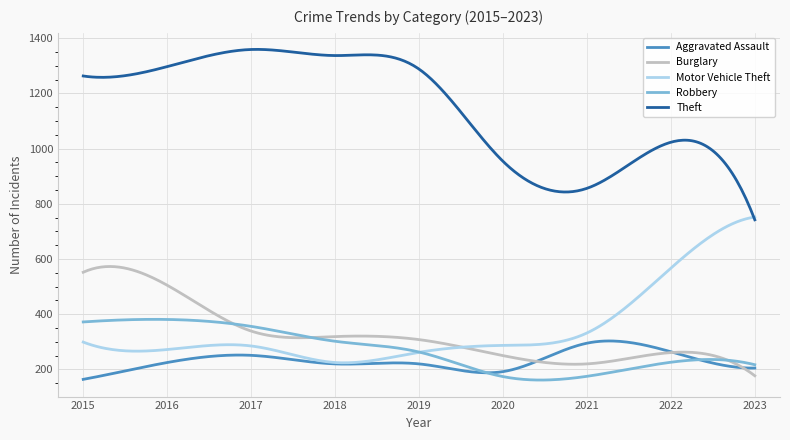

What is the maximum value for Aggravated Assault?

303.1